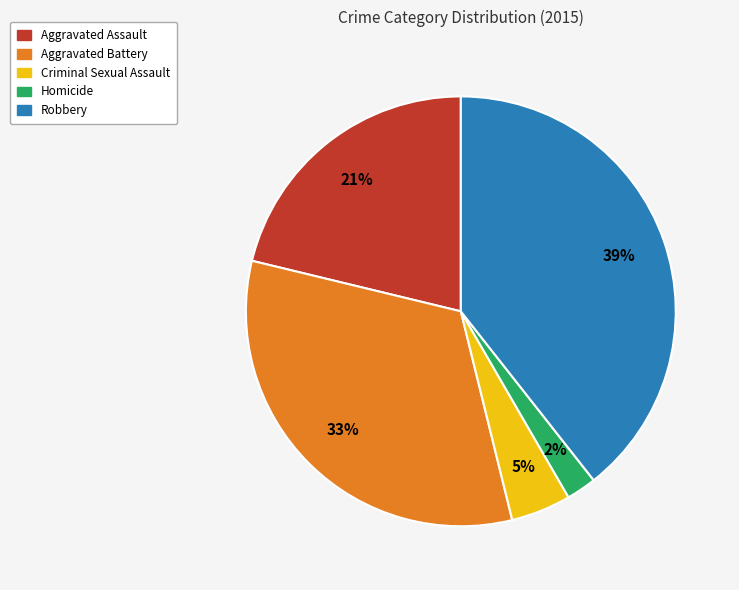

Approximately how many times larger is the value at Robbery compared to Aggravated Assault?

1.9